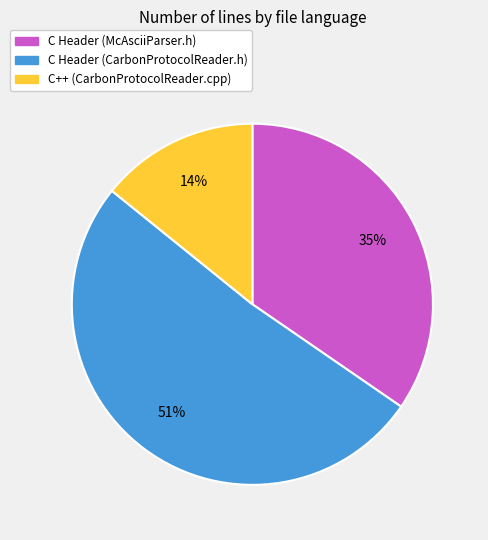

Does C Header (McAsciiParser.h) account for over 50% of the chart?

No